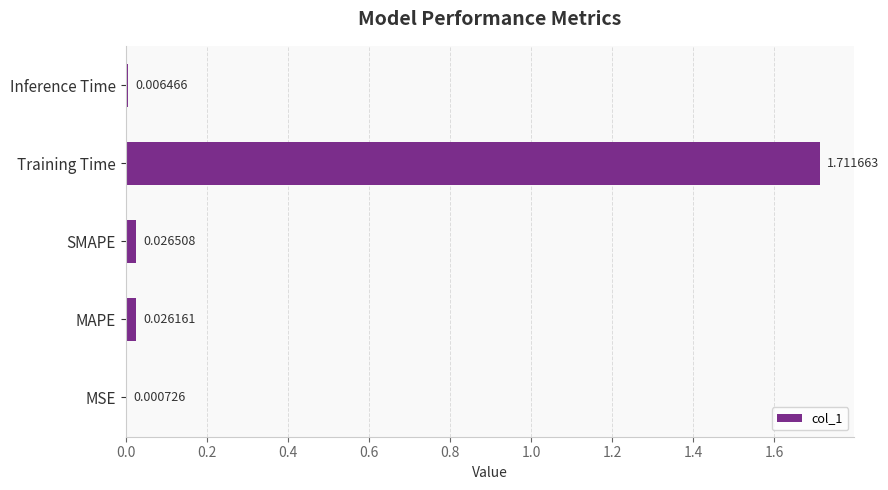

How many categories are shown in the chart?

5